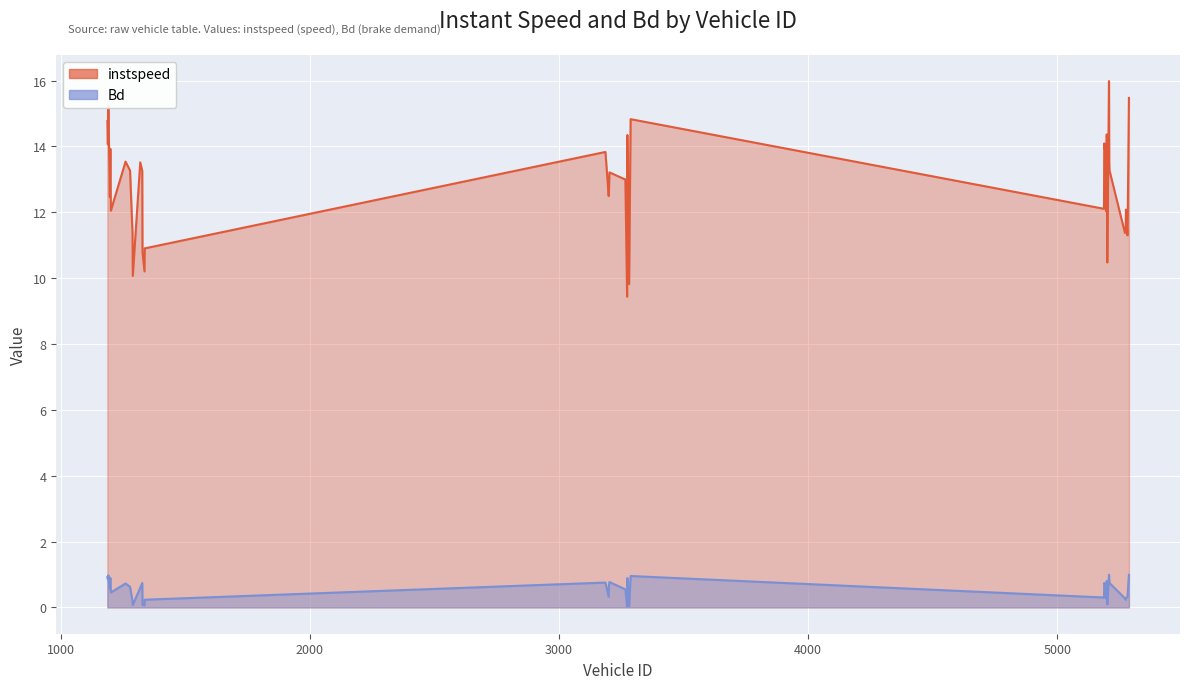

Where does the instspeed series first go above 13?

1188.0